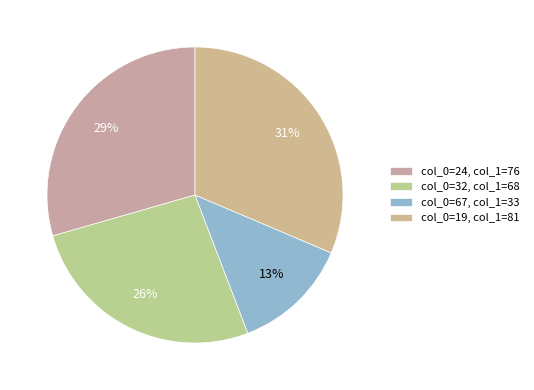

Count the number of slices in the pie.

4